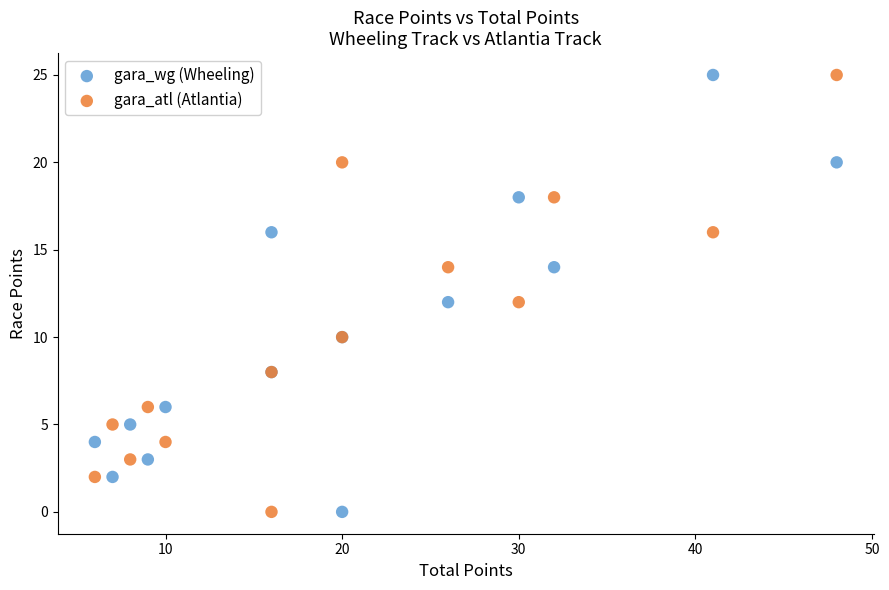

What is the X range (max minus min) for the scatter plot?

42